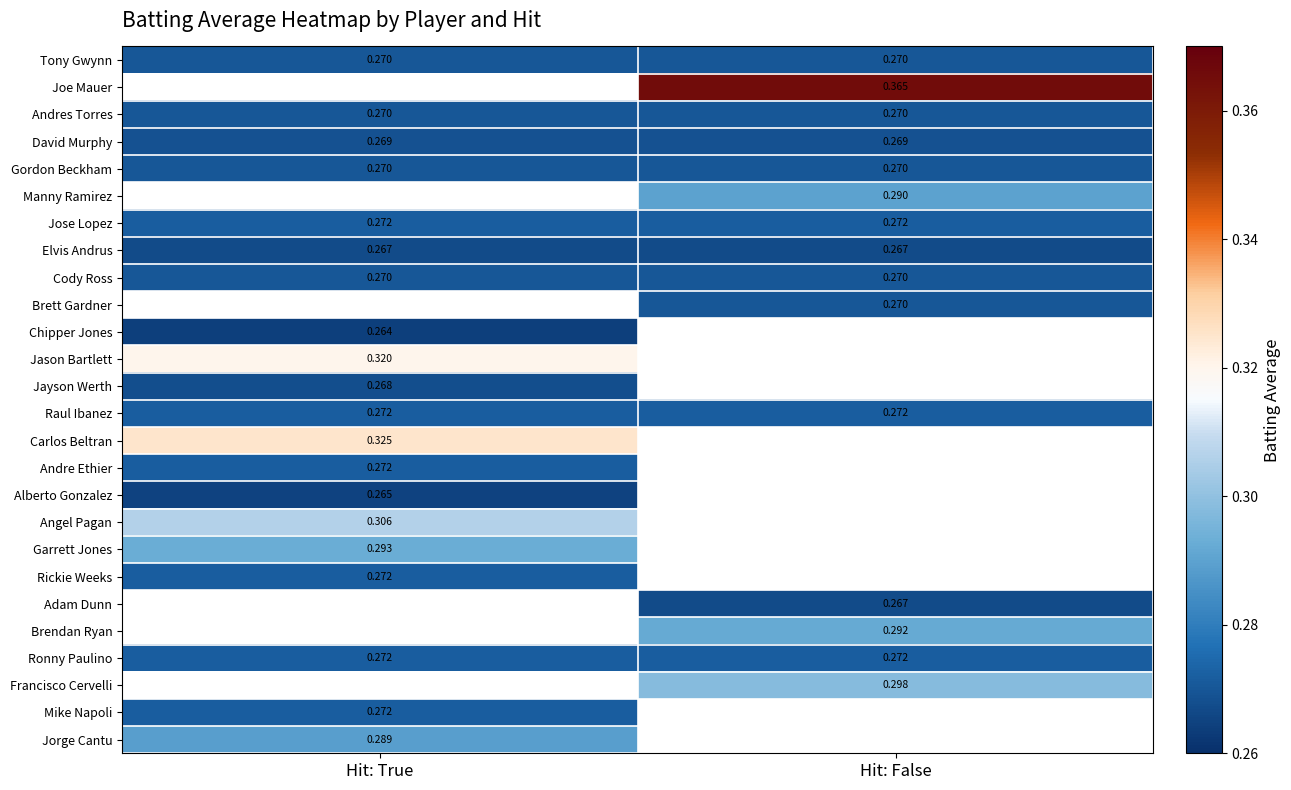

Is the value of Jose Lopez at Hit: True greater than the value of Brendan Ryan at Hit: False?

No